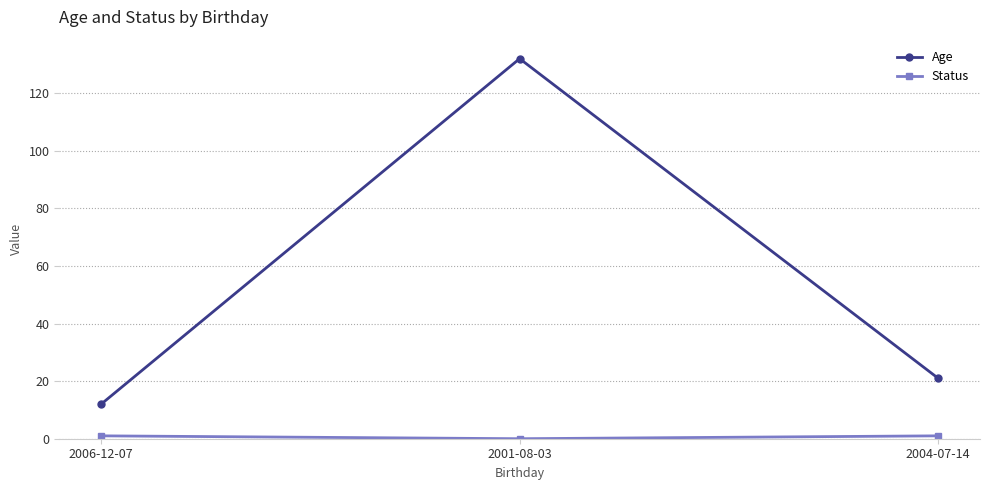

At which category is the sum across all series the highest?

2001-08-03